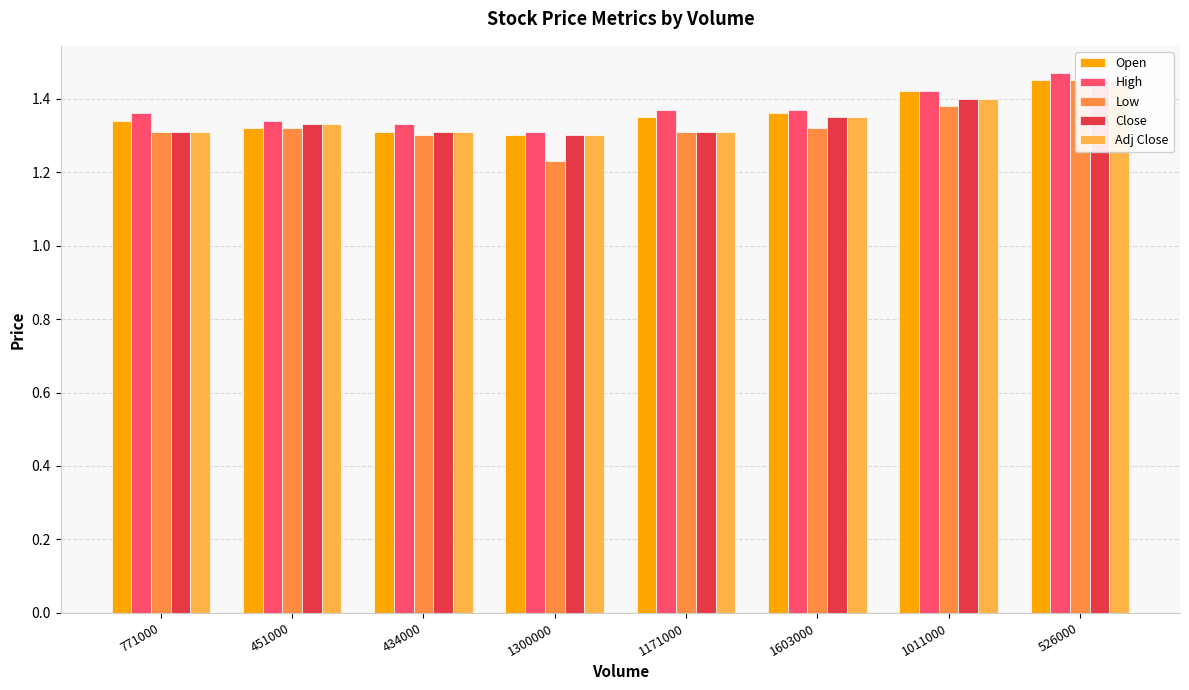

What is the total value across all series at 434000?

6.6